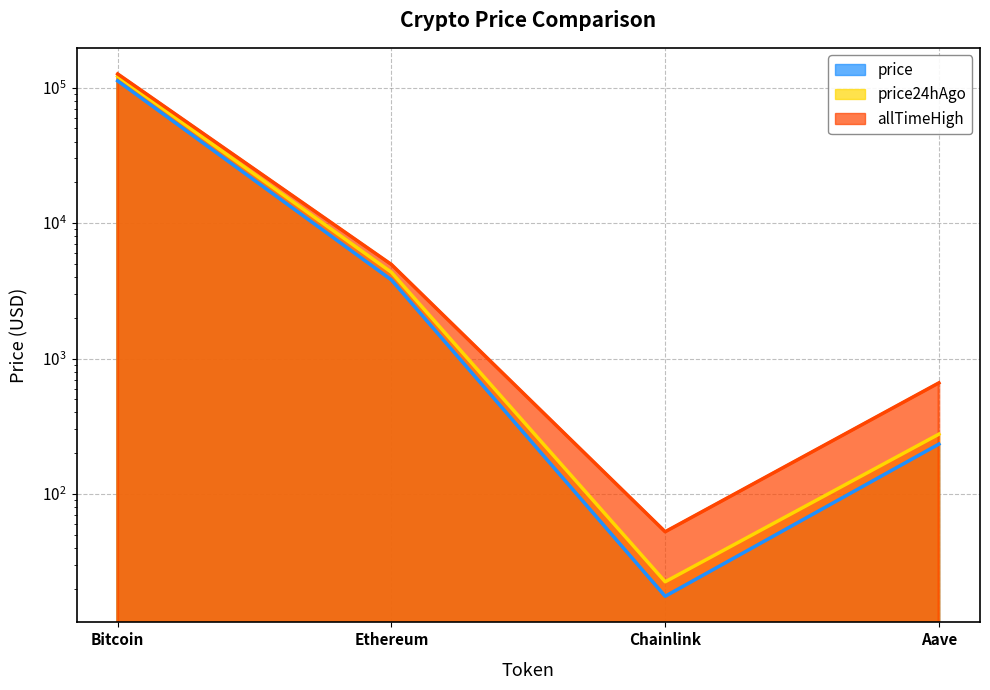

What position from the right is Ethereum?

3